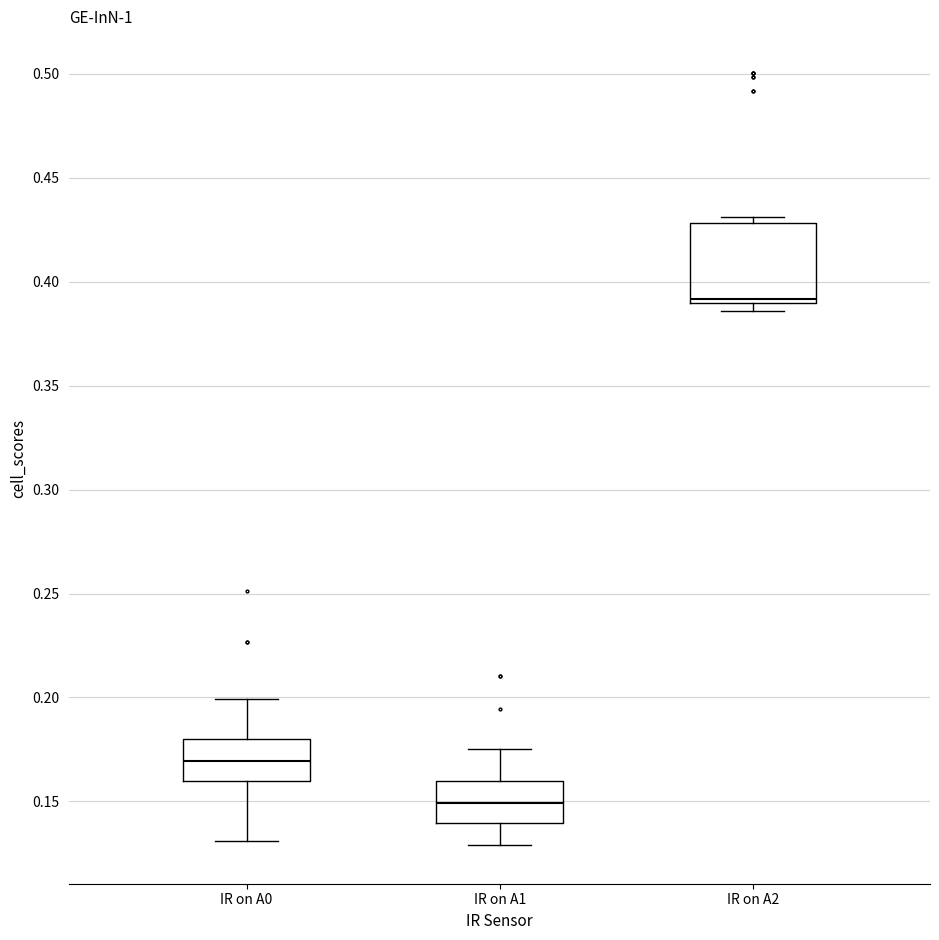

Where is the upper edge of the box for IR on A2 on the y-axis? The values are not printed on the chart, so give them approximately, as read against the axis.

0.430